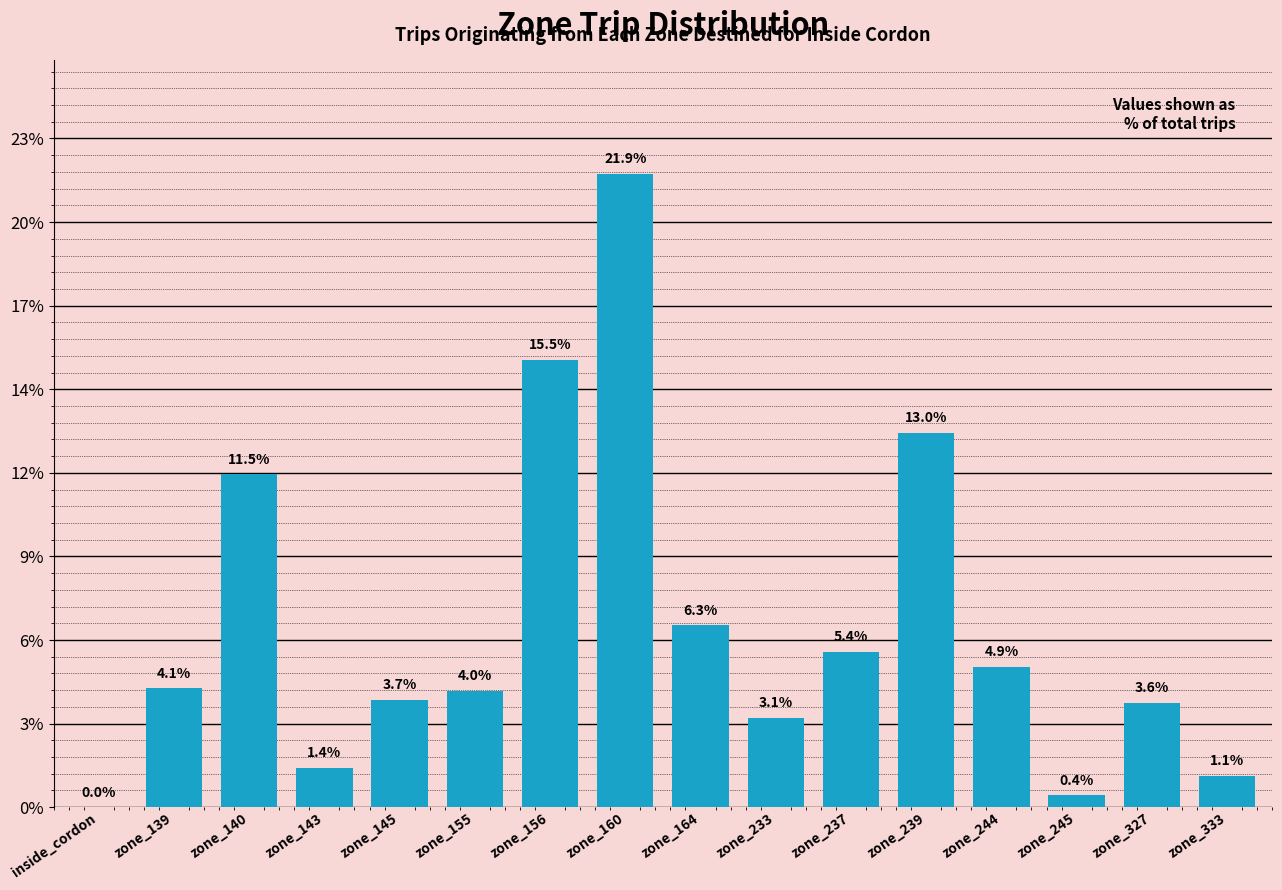

True or false: the data shows -11600.8 at inside_cordon.

False